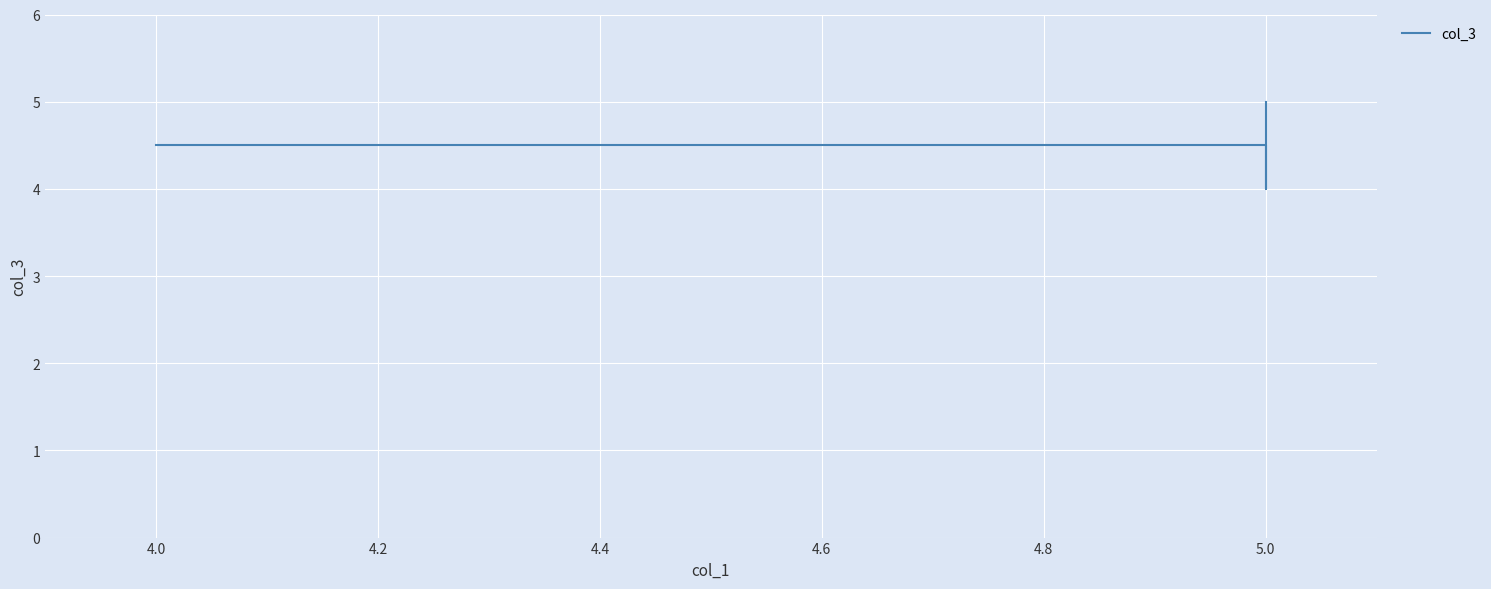

Is this an area chart (filled region under the line)?

No